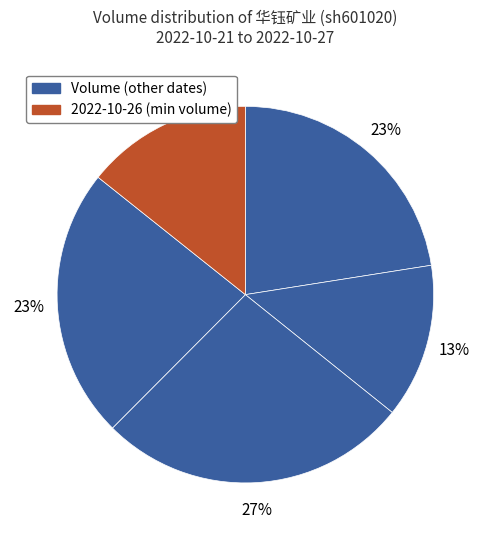

Count the number of slices in the pie.

5